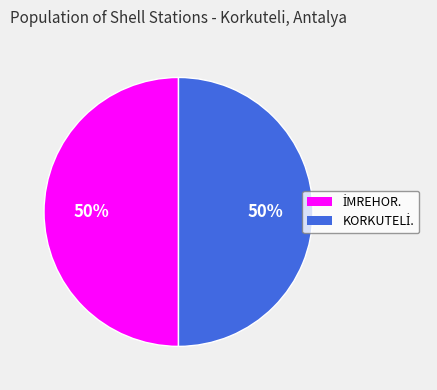

Count the number of slices in the pie.

2